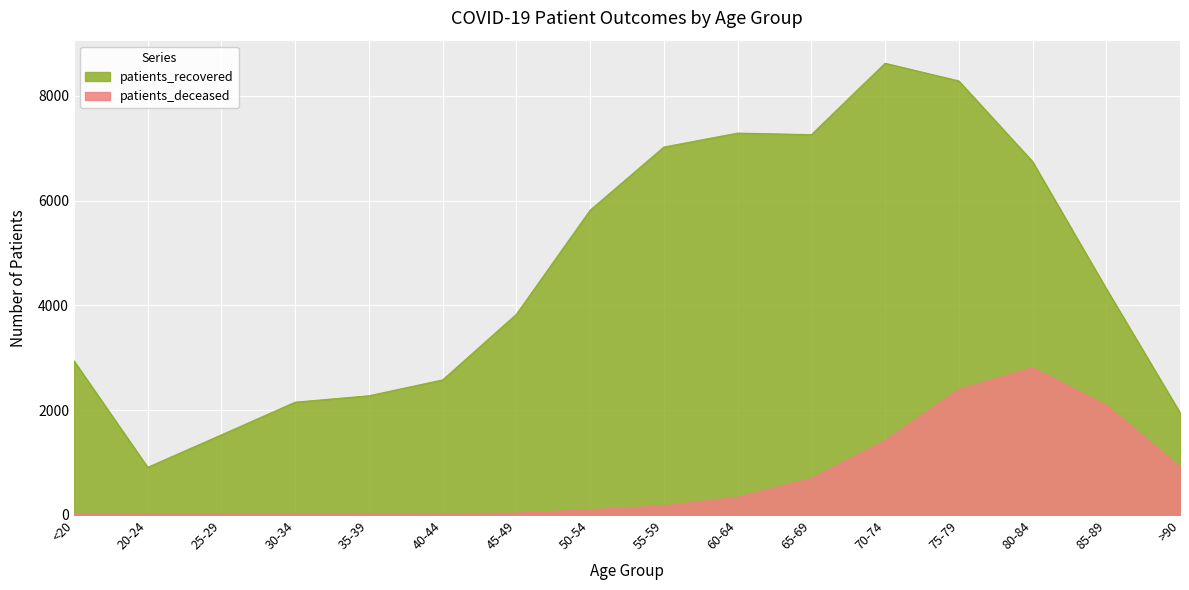

What is the difference between the maximum and minimum values in the patients_deceased series?

2808